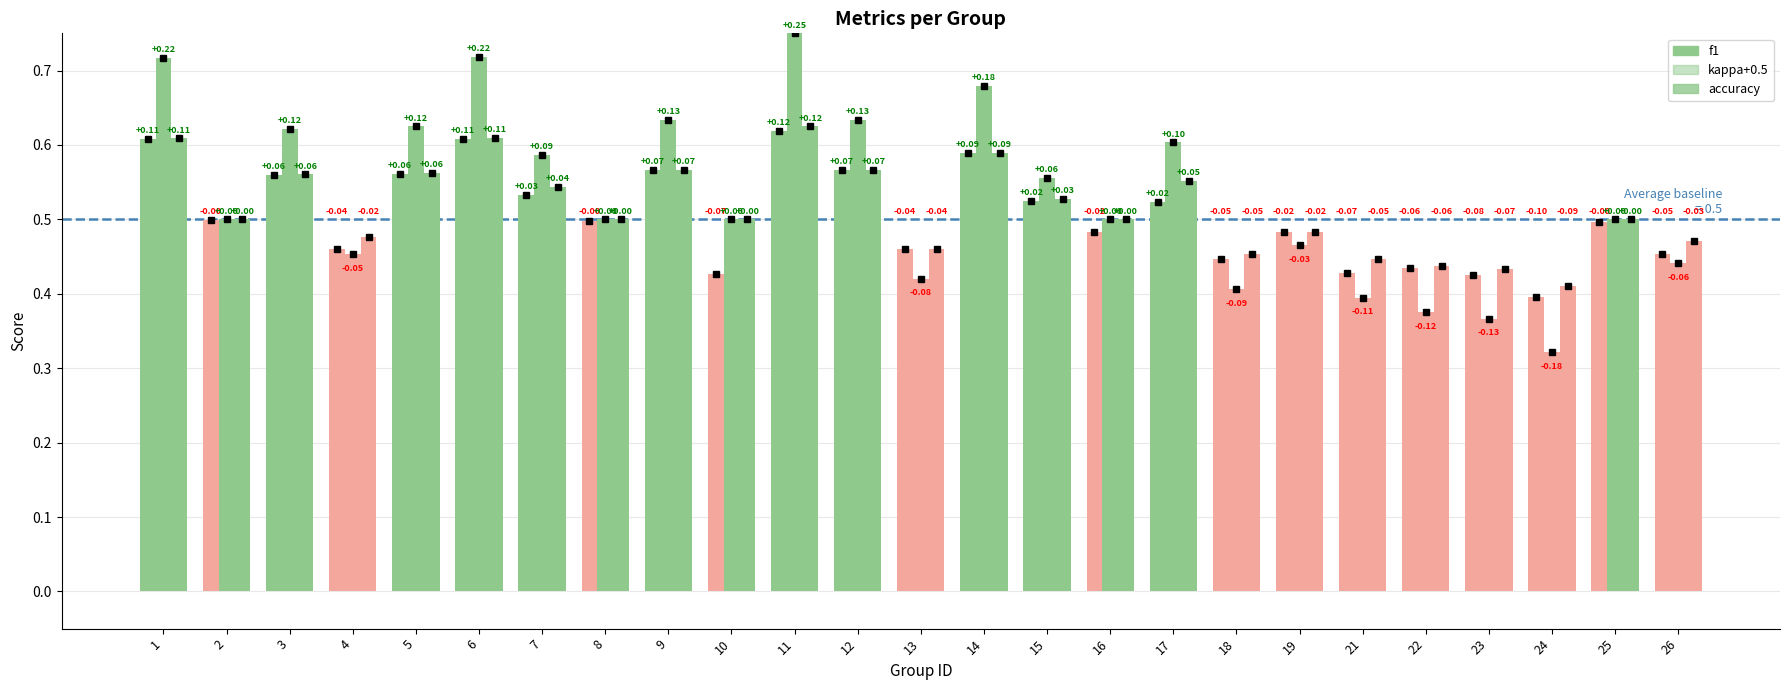

Rank the categories by accuracy value from highest to lowest.

11, 6, 1, 14, 9, 12, 5, 3, 17, 7, 15, 2, 8, 10, 16, 25, 19, 4, 26, 13, 18, 21, 22, 23, 24